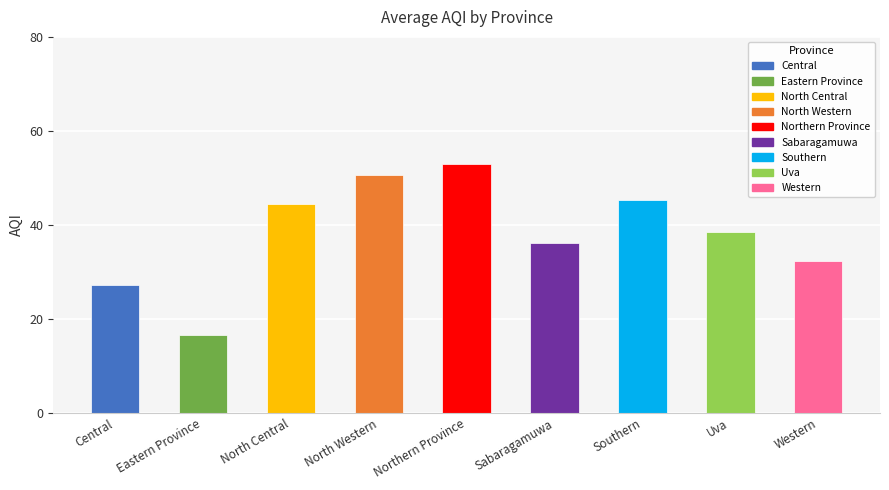

What value does the data have at North Western?

50.7